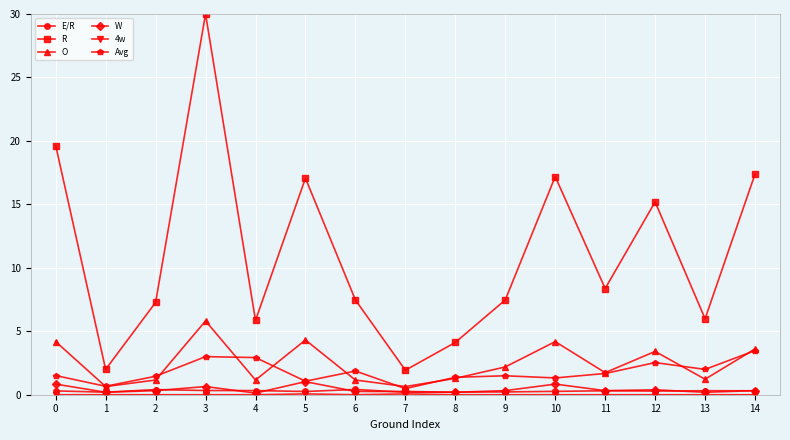

True or false: W has more than 0 interior local peaks.

True